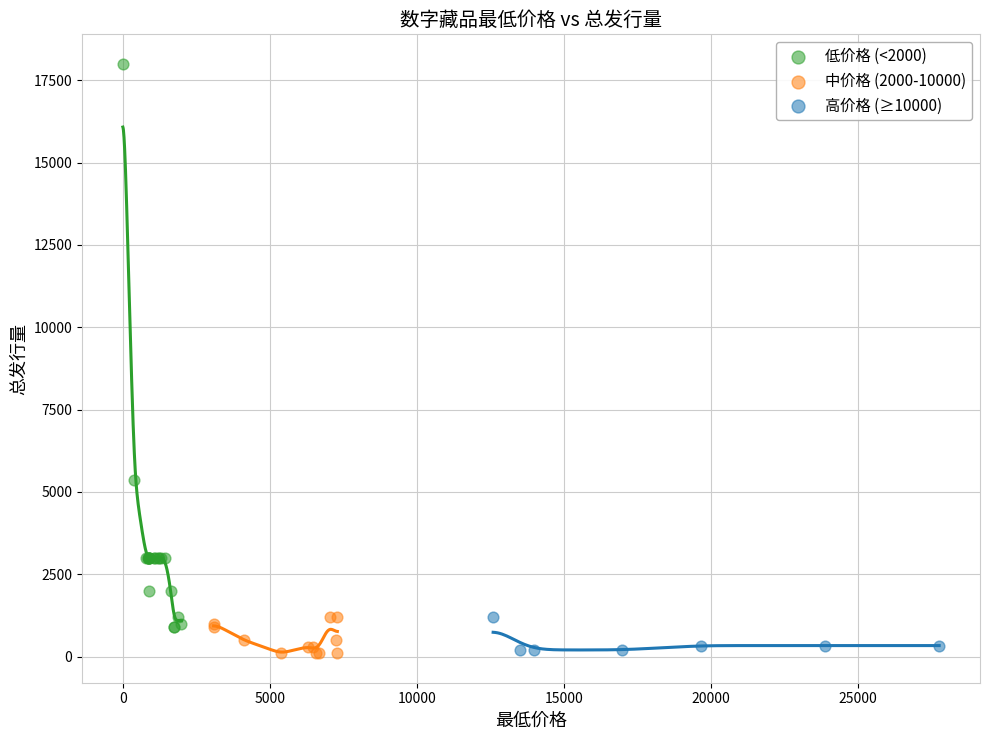

Which series reaches the maximum Y coordinate?

低价格 (<2000)